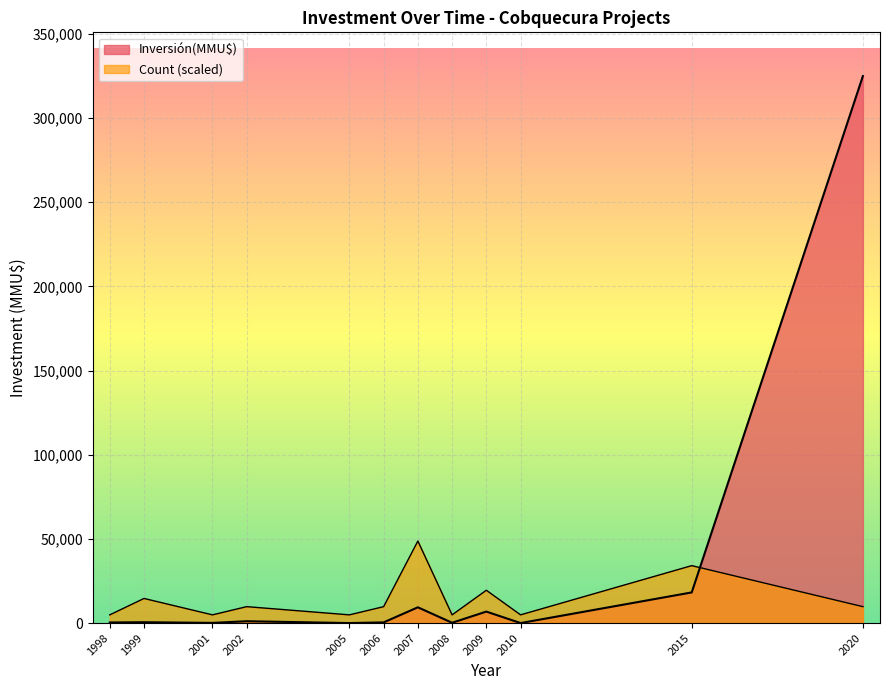

How many lines are shown in the chart?

2